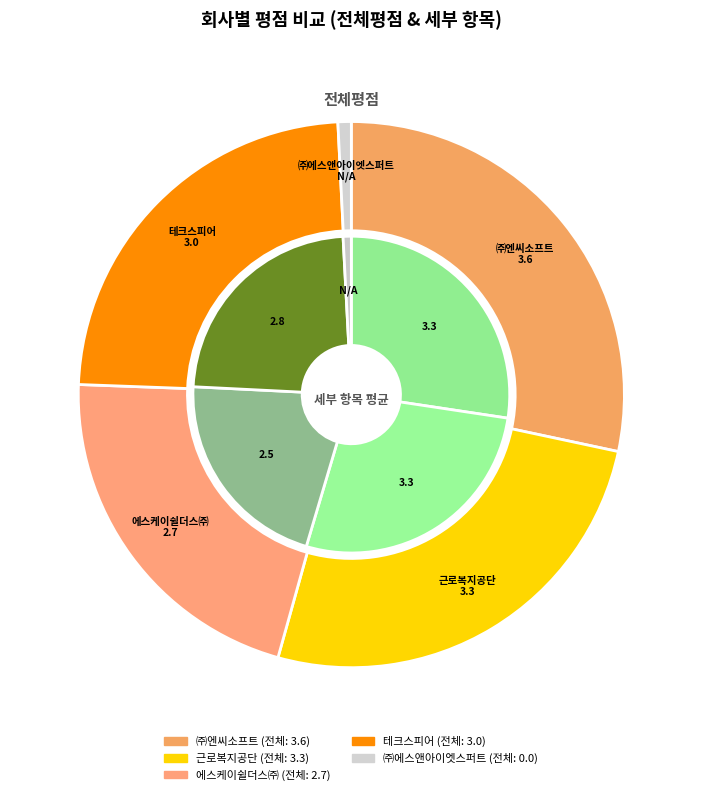

To the nearest percent, what percentage of the pie is 근로복지공단?

26%